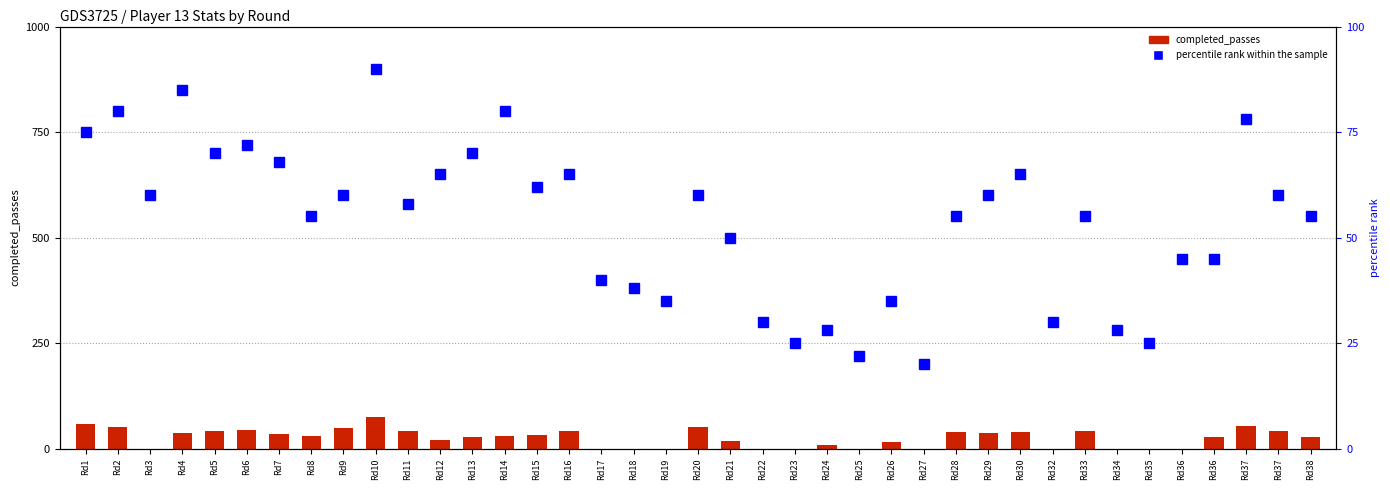

Which has a higher value, Rd38 or Rd2?

Rd2